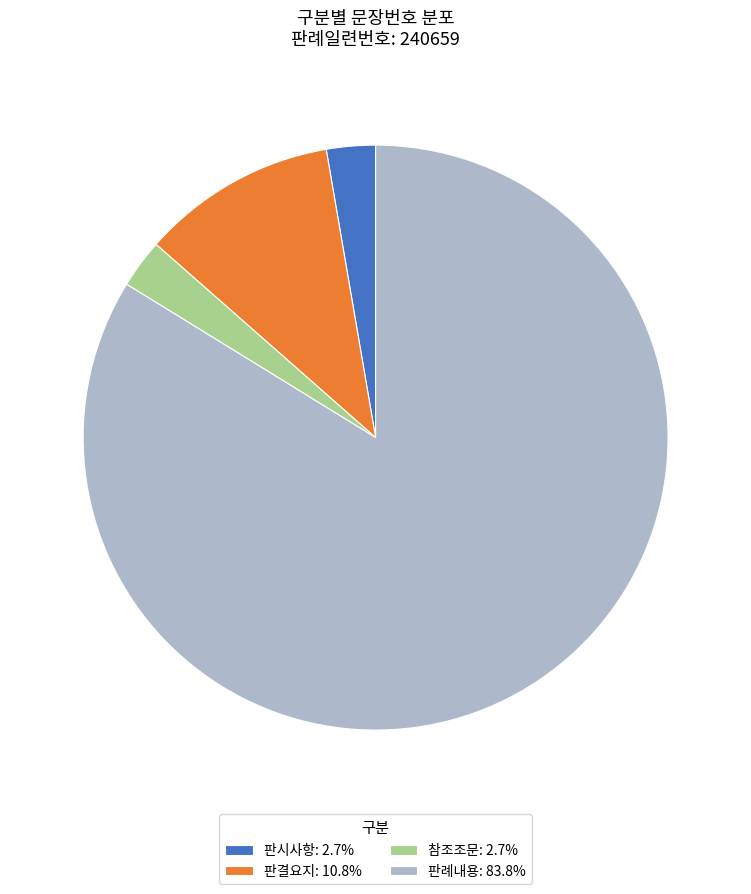

Do 판례내용: 83.8% and 판결요지: 10.8% together represent more than half of the pie?

Yes